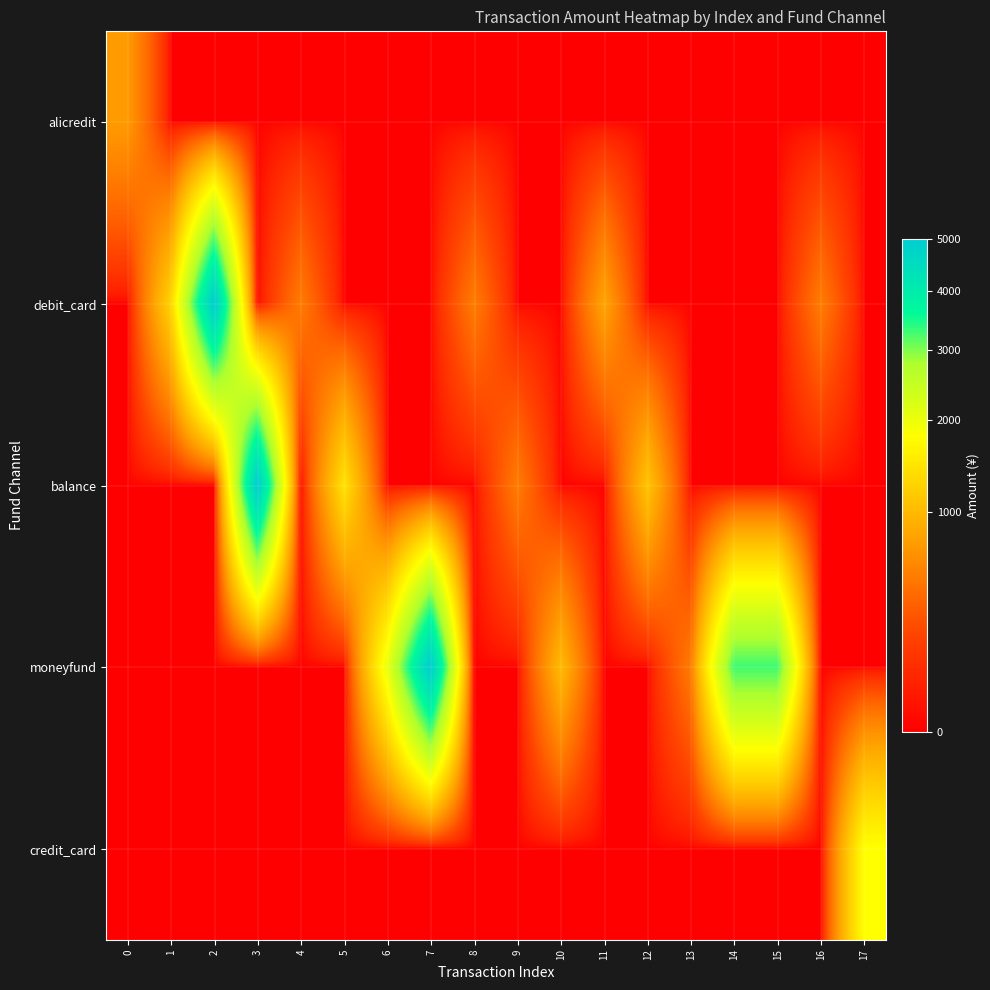

Rank the categories by moneyfund value from lowest to highest.

0, 1, 2, 3, 4, 5, 8, 9, 11, 12, 16, 17, 13, 10, 6, 14, 15, 7